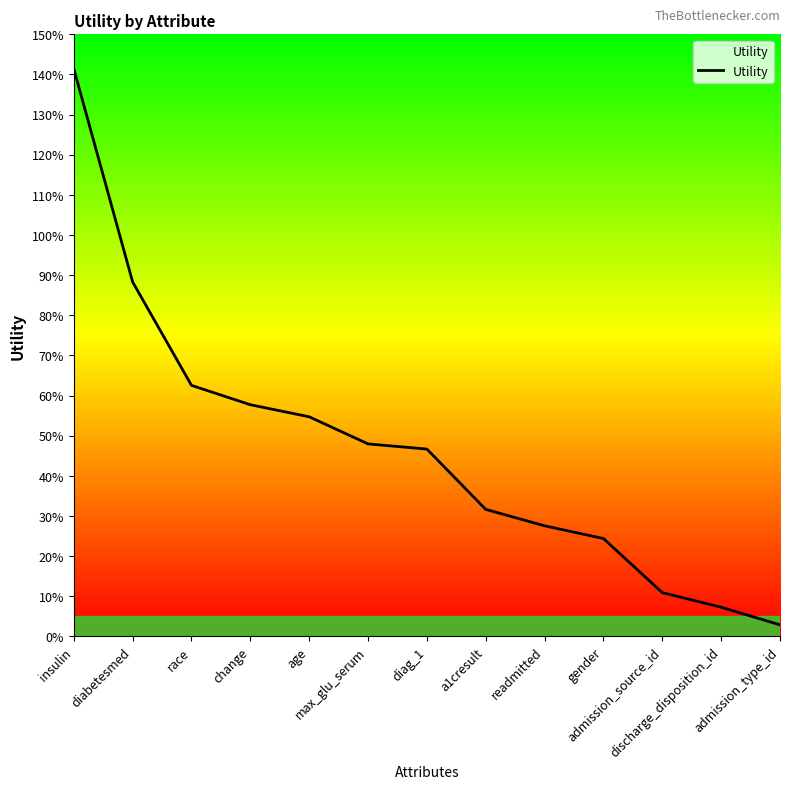

Does the chart display data point markers on the line(s)?

No